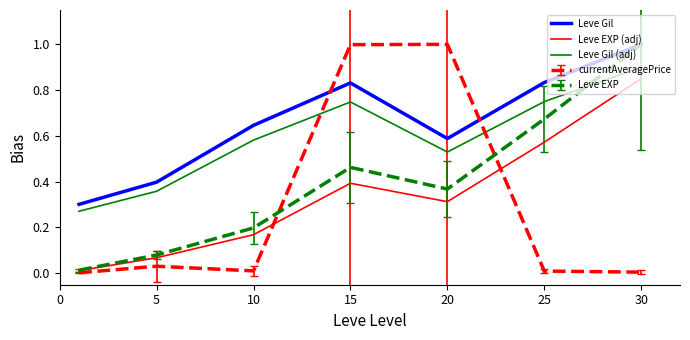

What is the sum of all Leve EXP (adj) values?

2.4